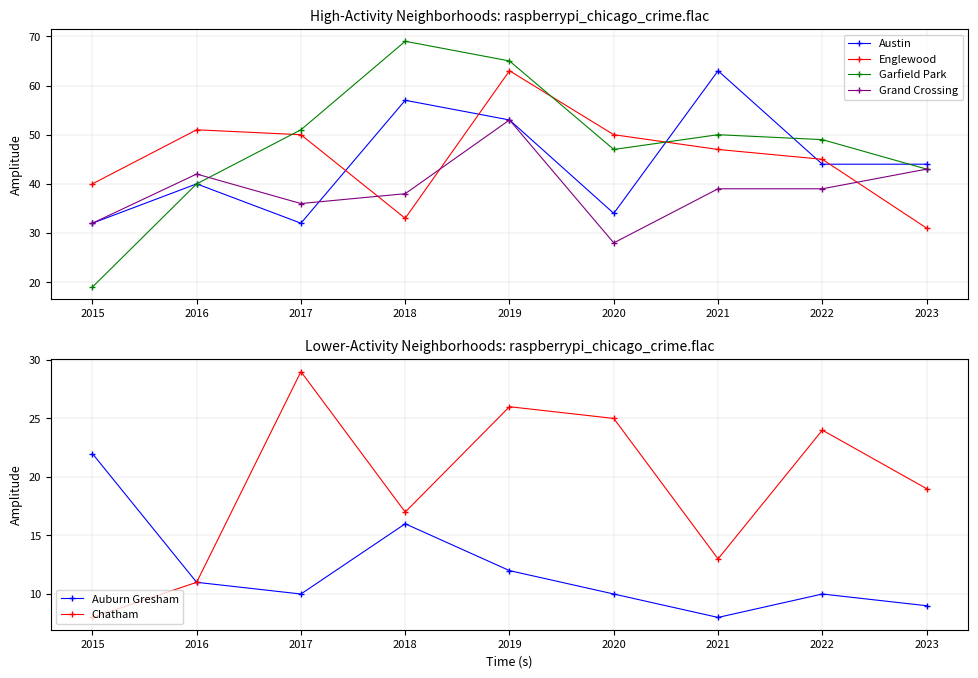

Reading left to right, list all the values displayed in this chart.

Austin: 32	40	32	57	53	34	63	44	44
Englewood: 40	51	50	33	63	50	47	45	31
Garfield Park: 19	40	51	69	65	47	50	49	43
Grand Crossing: 32	42	36	38	53	28	39	39	43
Auburn Gresham: 22	11	10	16	12	10	8	10	9
Chatham: 8	11	29	17	26	25	13	24	19